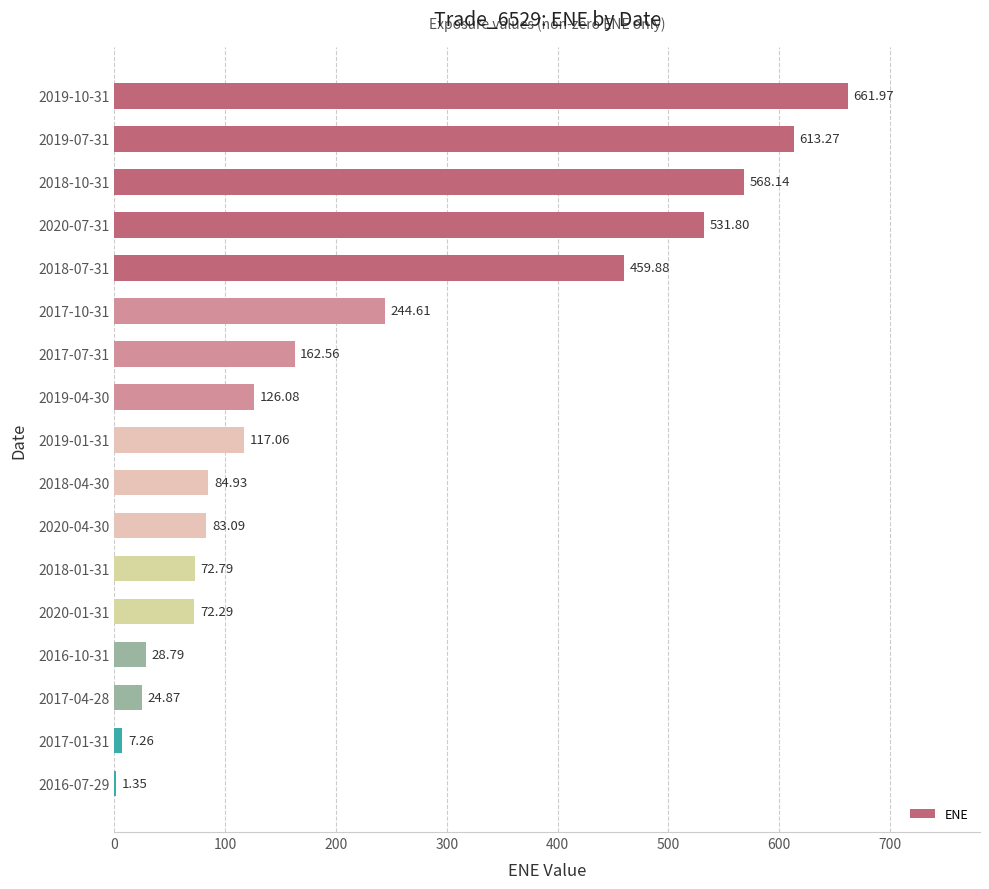

What is the sum of the values at 2020-01-31 and 2017-01-31?

79.6